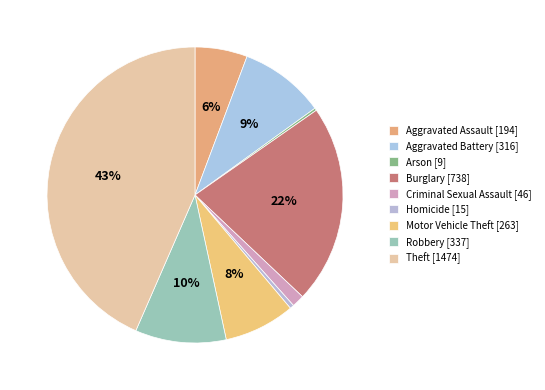

What is the total percentage of Motor Vehicle Theft and Aggravated Assault?

13.5%